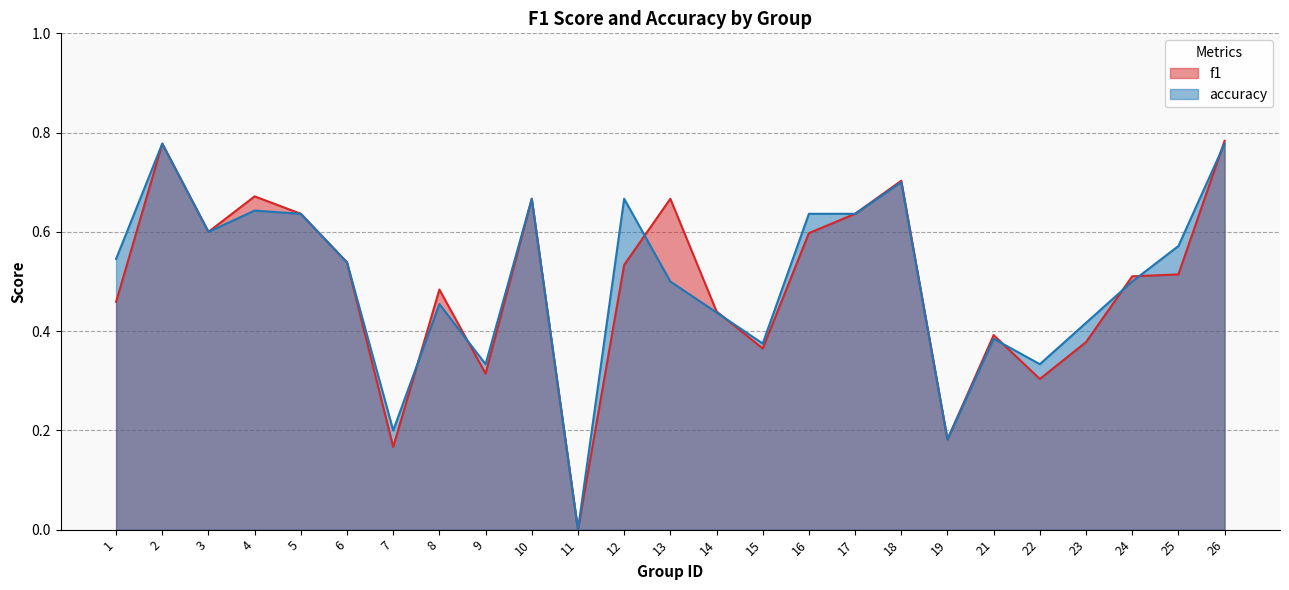

What is the total value across all series at 7?

0.4